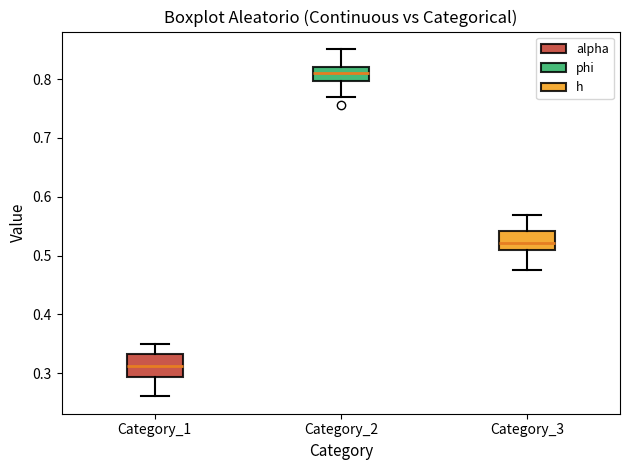

Where does the median line of the box for Category_3 sit on the y-axis? The values are not printed on the chart, so give them approximately, as read against the axis.

0.52